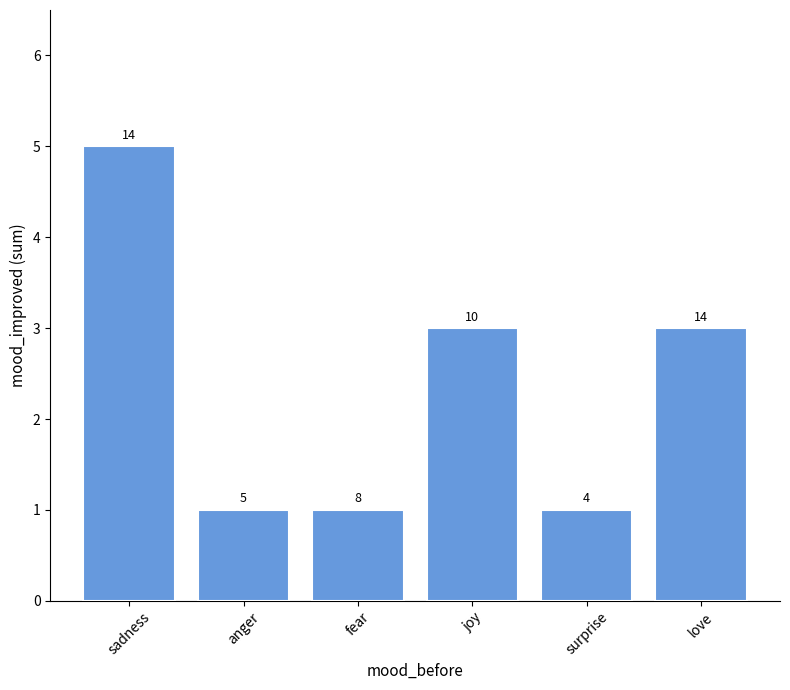

Which has a higher value, joy or anger?

joy